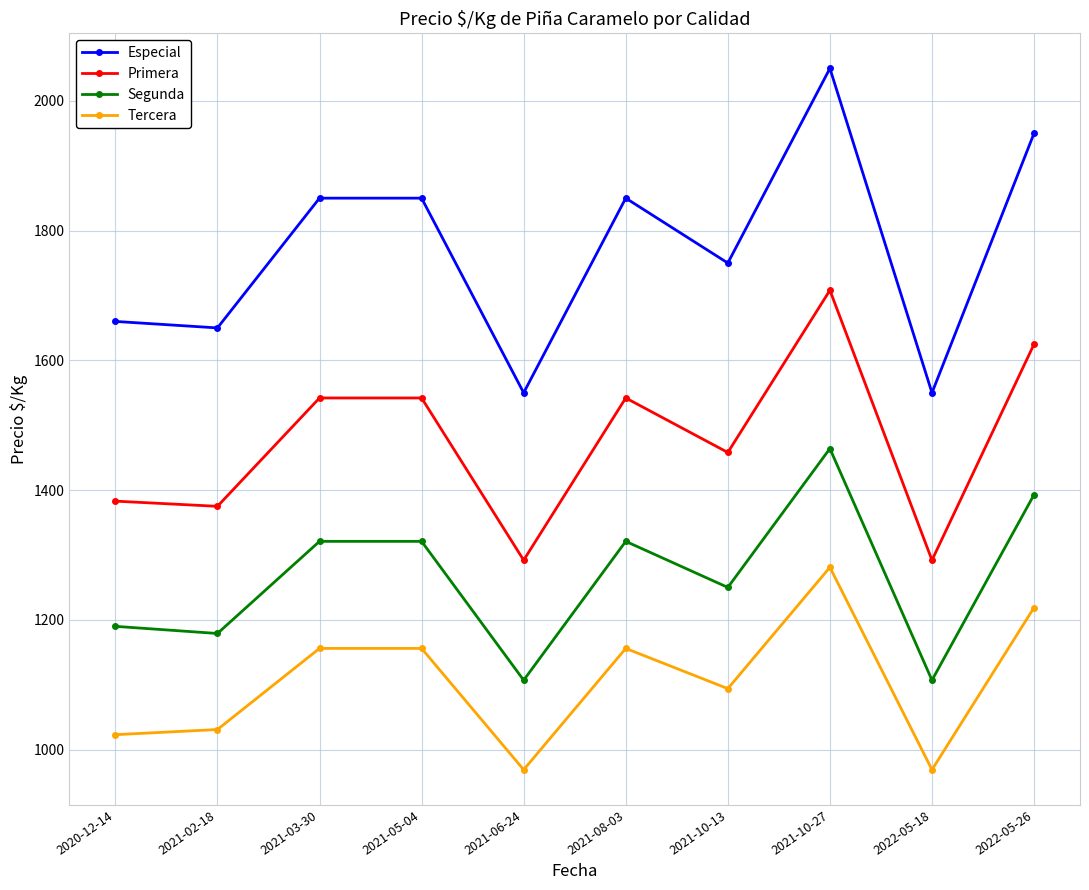

Which series has the largest total across all categories?

Especial